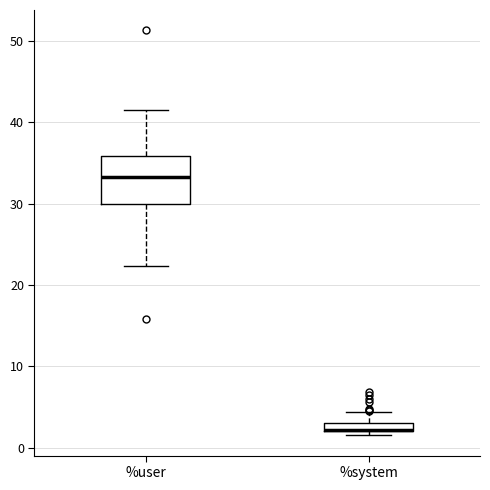

Where does the median line of the box for %user sit on the y-axis? The values are not printed on the chart, so give them approximately, as read against the axis.

33